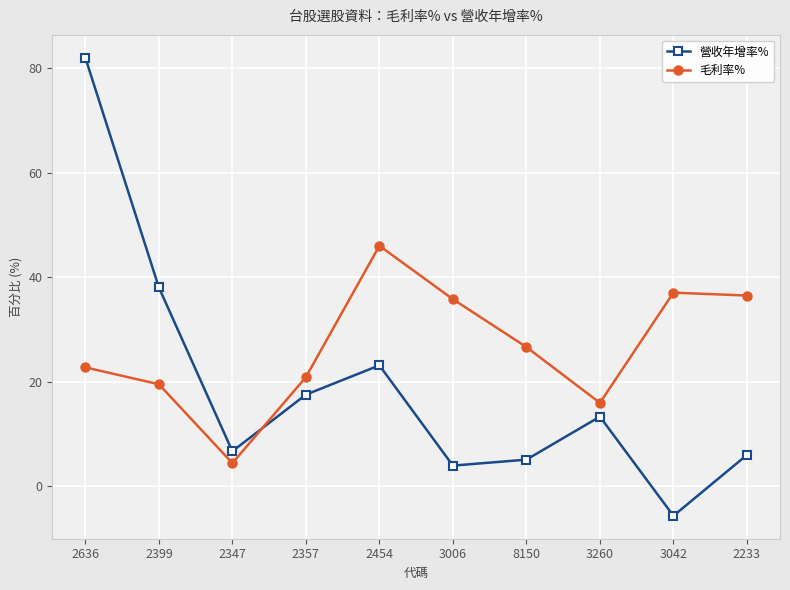

Rank the series by their maximum value, from highest to lowest.

營收年增率%, 毛利率%